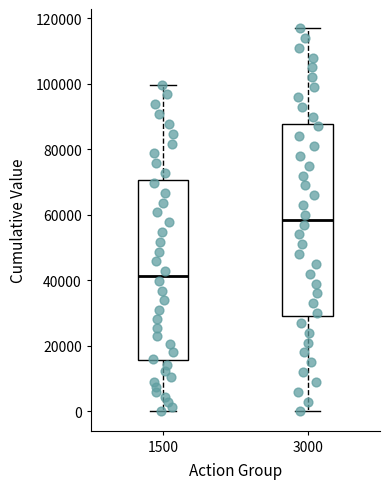

Comparing the boxes themselves (not the whiskers), which one is the tallest?

3000